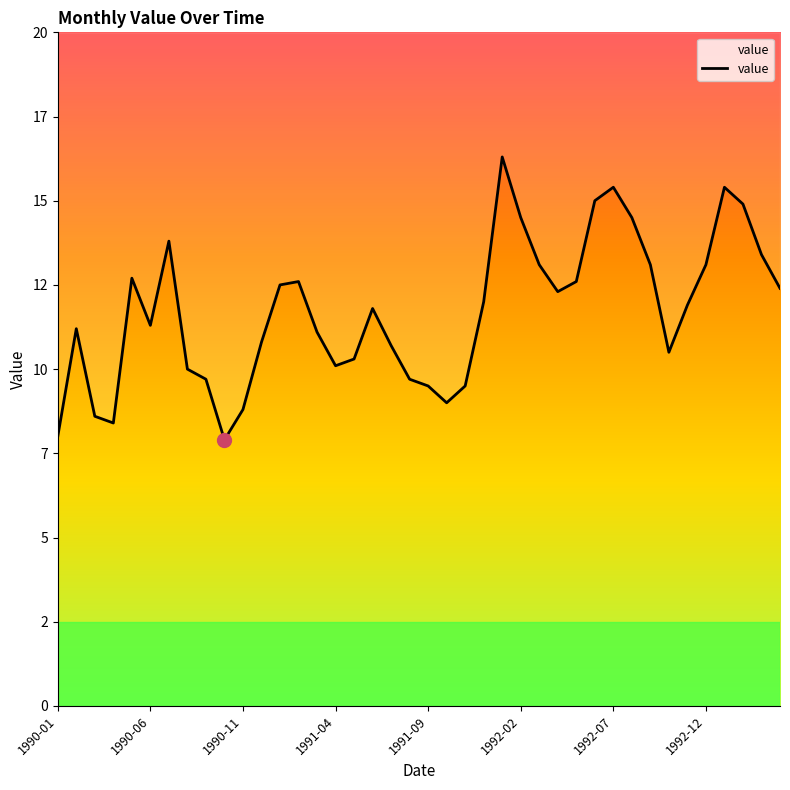

True or false: the data has more than 0 interior local peaks.

True